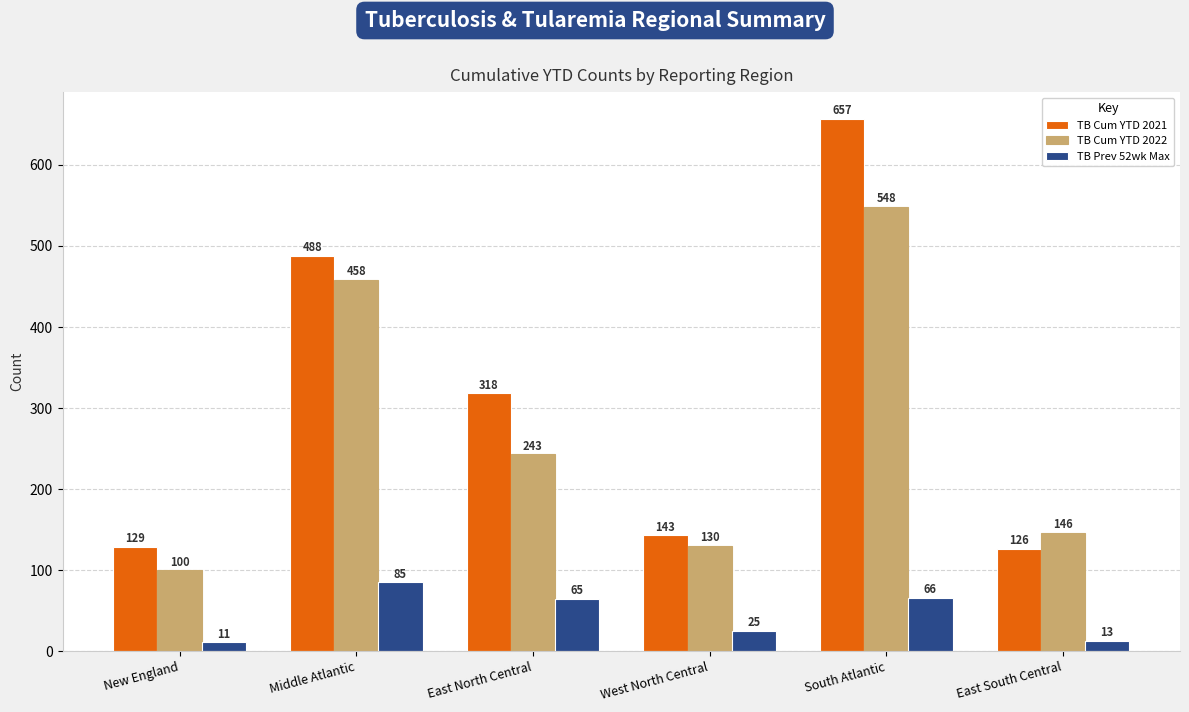

Which series has the largest range (max minus min)?

TB Cum YTD 2021